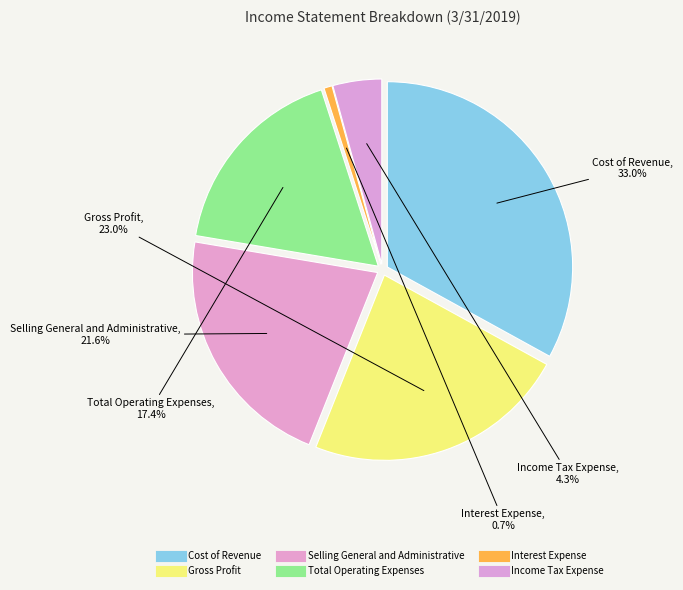

Combined, do Income Tax Expense and Gross Profit account for over 50%?

No